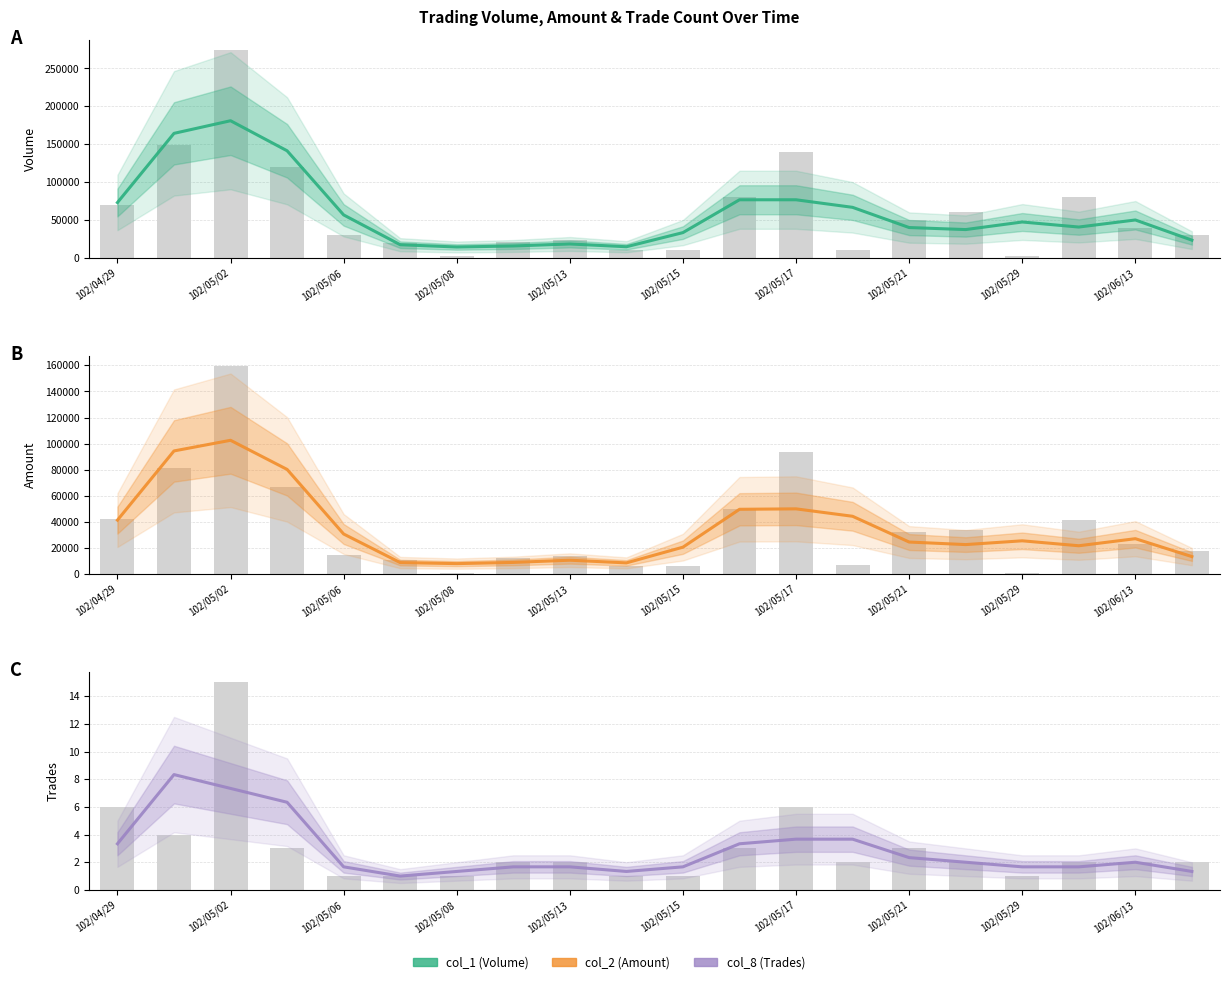

How many categories are shown in the chart?

20